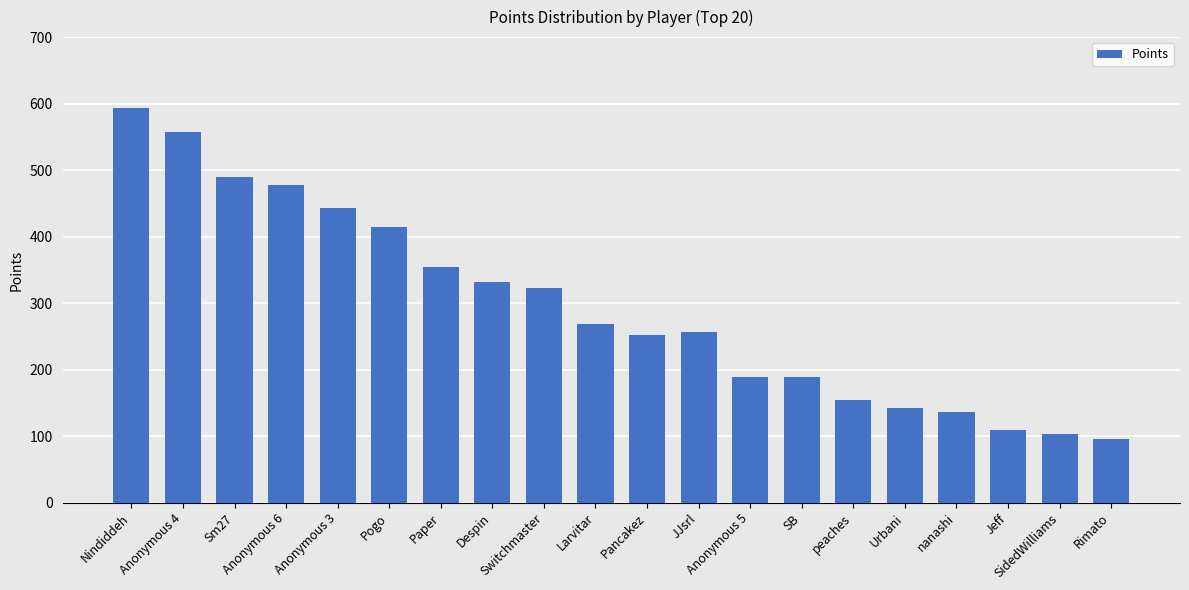

What is the average value?

294